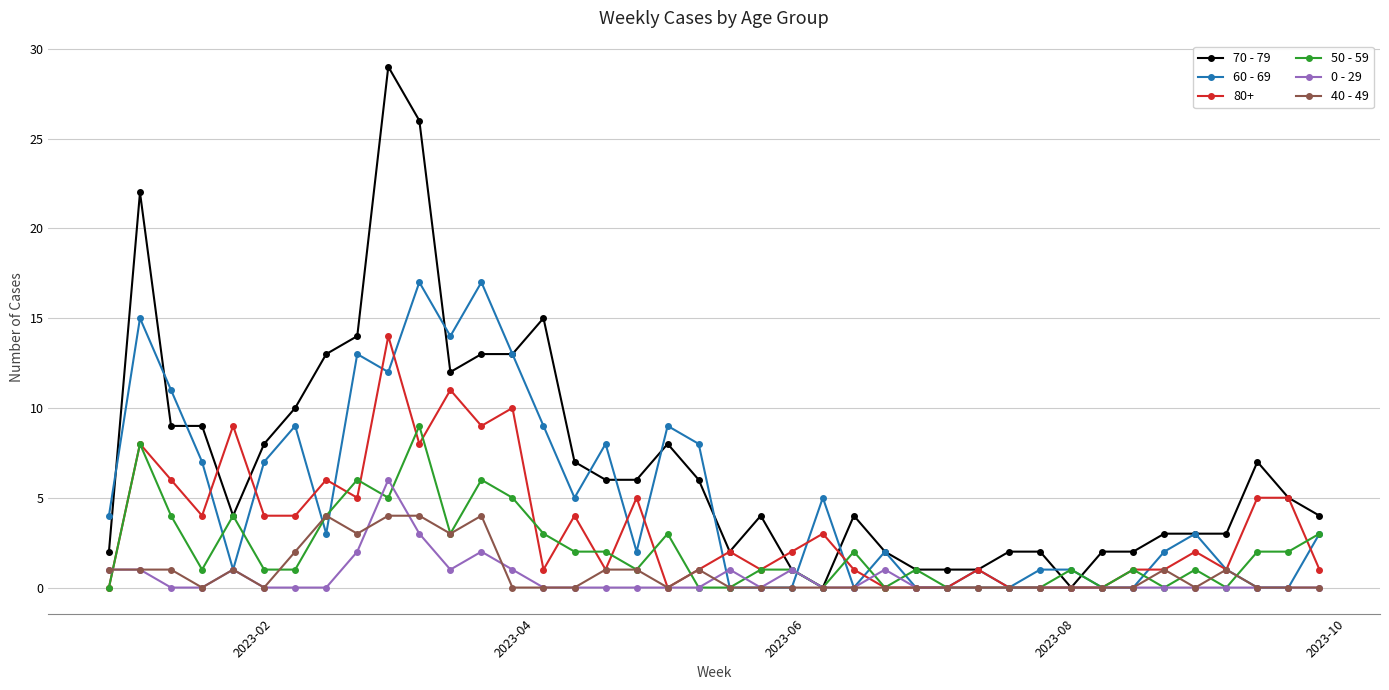

What is the maximum value for 60 - 69?

17